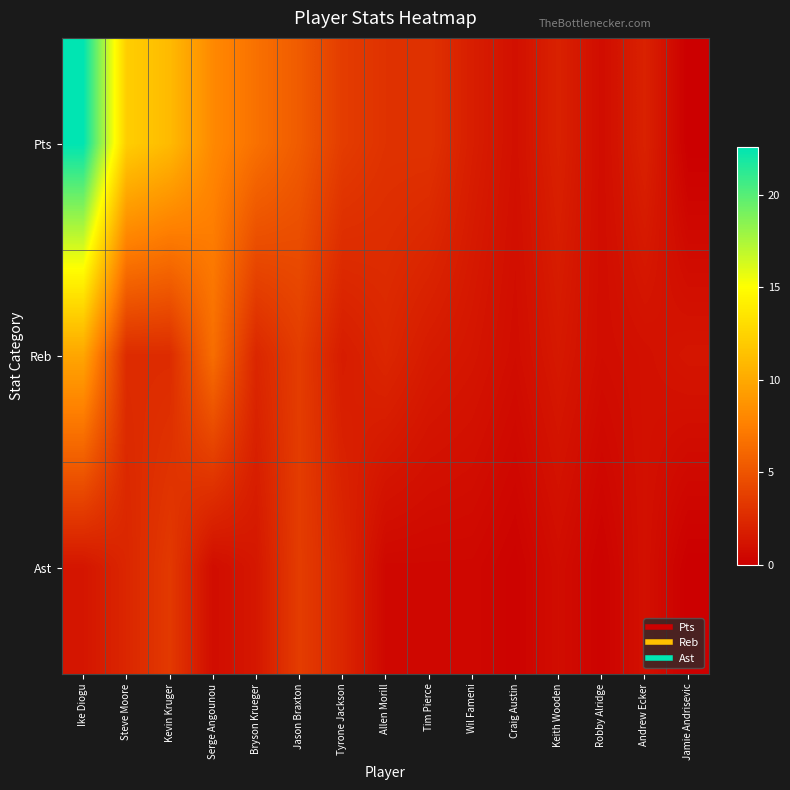

At Keith Wooden, list the series in order from smallest to largest.

Ast, Reb, Pts